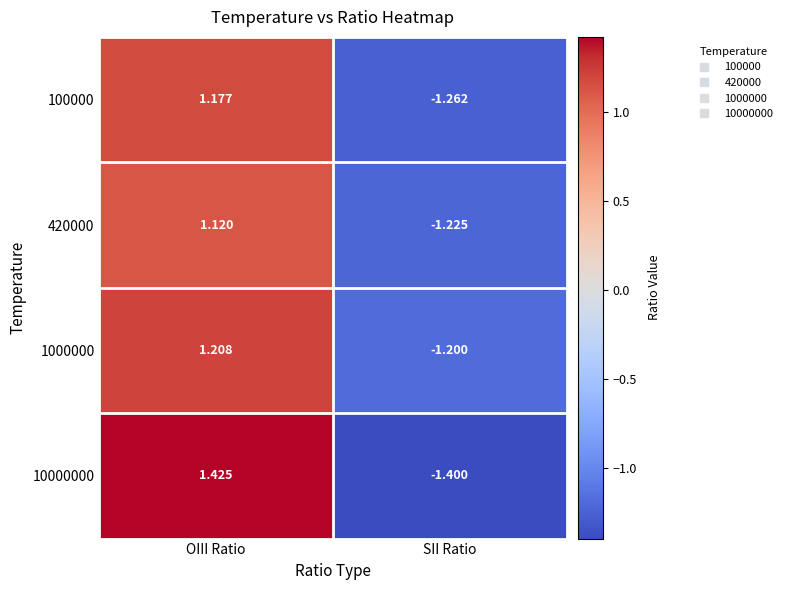

Where does the 420000 series first go above 1?

OIII Ratio